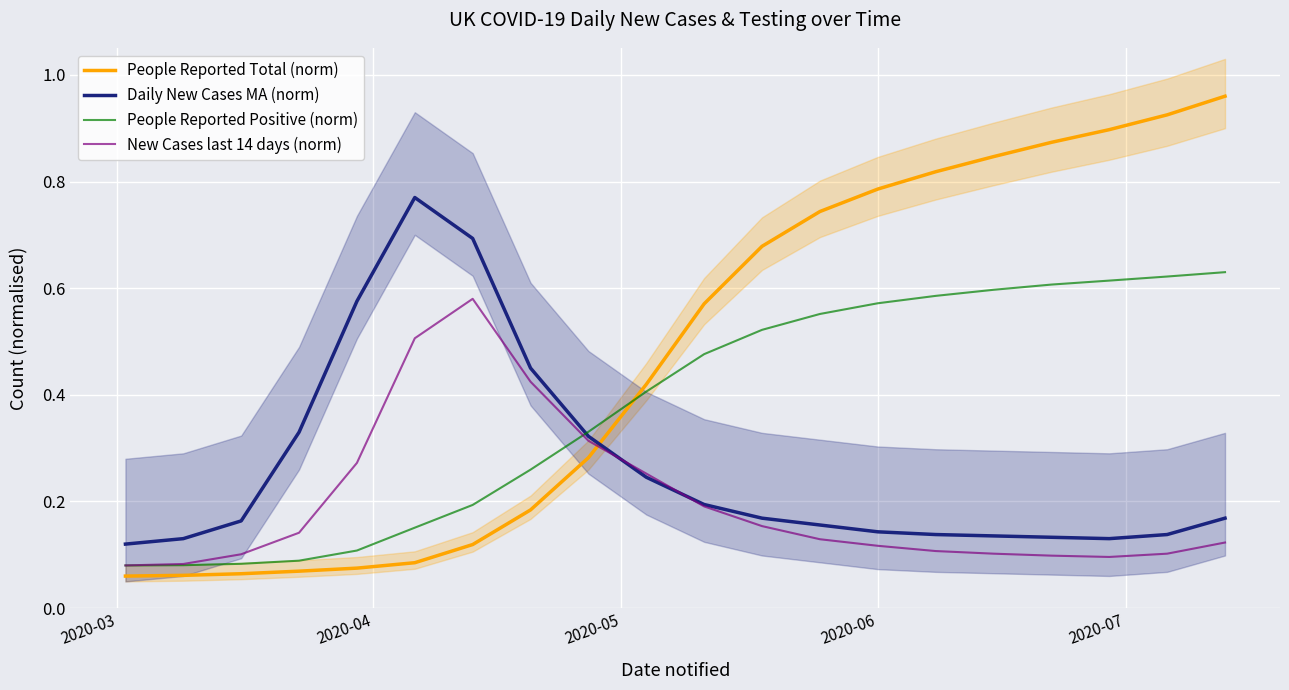

Which series ends up on top after the final intersection of New Cases last 14 days (norm) and People Reported Total (norm)?

People Reported Total (norm)